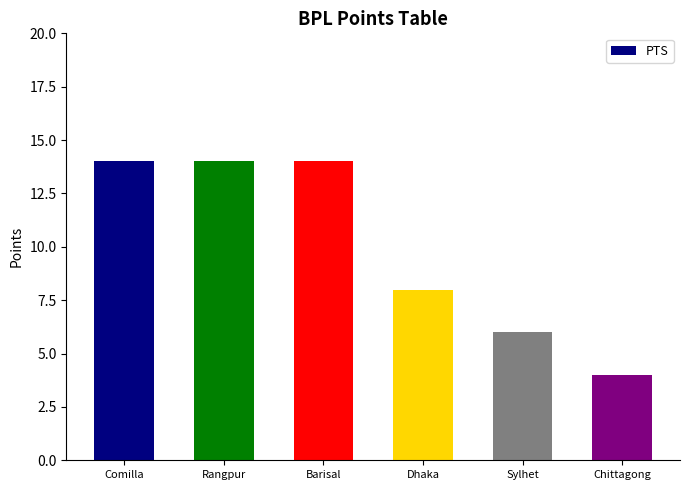

What value does the data have at Barisal?

14